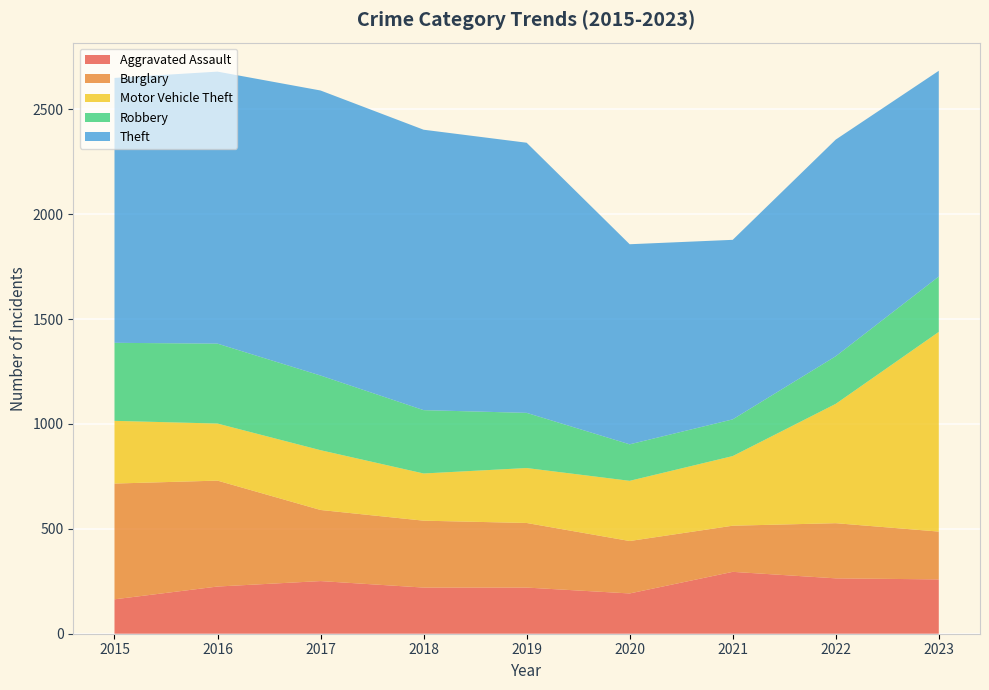

Reading right to left, list all the values displayed in this chart.

Aggravated Assault: 2023=259	2022=264	2021=295	2020=192	2019=220	2018=220	2017=251	2016=225	2015=164
Burglary: 2023=228	2022=263	2021=220	2020=250	2019=308	2018=319	2017=339	2016=505	2015=552
Motor Vehicle Theft: 2023=952	2022=569	2021=332	2020=287	2019=262	2018=225	2017=285	2016=272	2015=299
Robbery: 2023=264	2022=227	2021=175	2020=174	2019=263	2018=302	2017=356	2016=381	2015=372
Theft: 2023=981	2022=1033	2021=856	2020=954	2019=1288	2018=1337	2017=1359	2016=1297	2015=1263